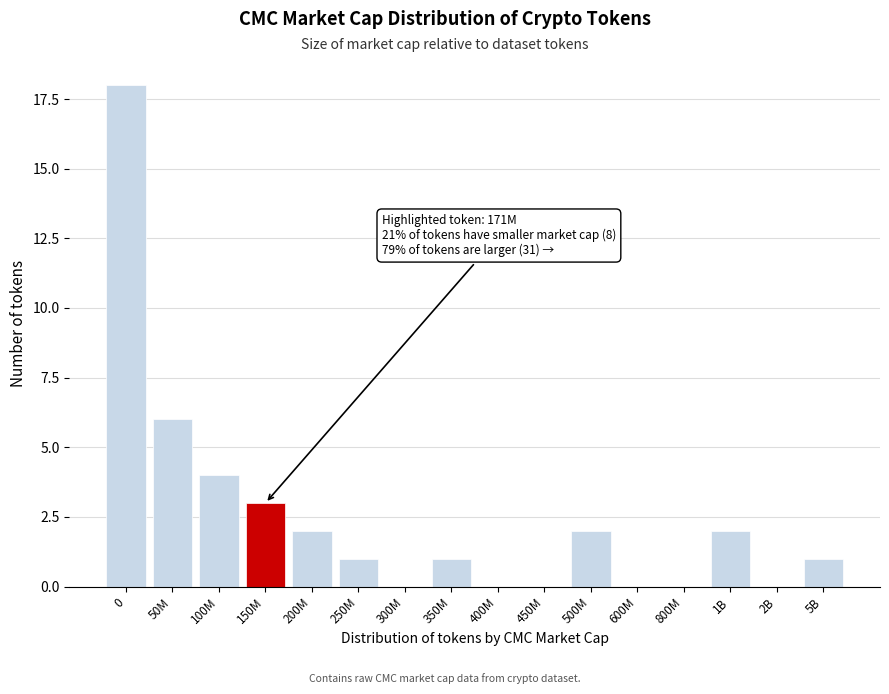

Reading left to right, transcribe all the data shown in this chart.

0=18	50M=6	100M=4	150M=3	200M=2	250M=1	300M=0	350M=1	400M=0	450M=0	500M=2	600M=0	800M=0	1B=2	2B=0	5B=1